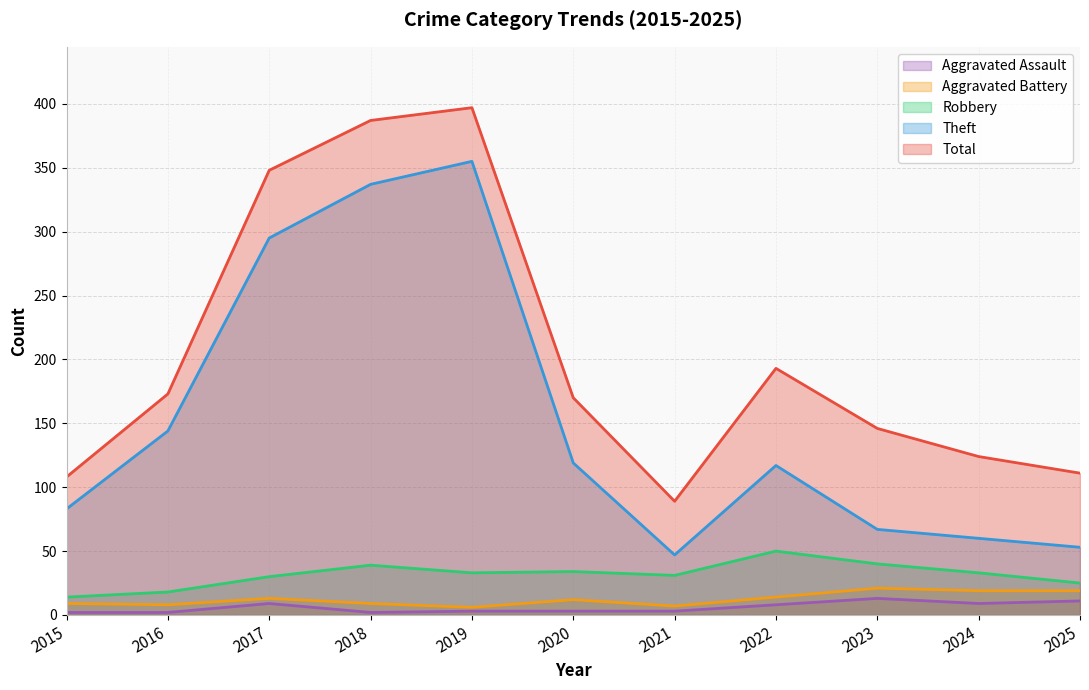

What is the difference between the maximum and minimum values in the Theft series?

308